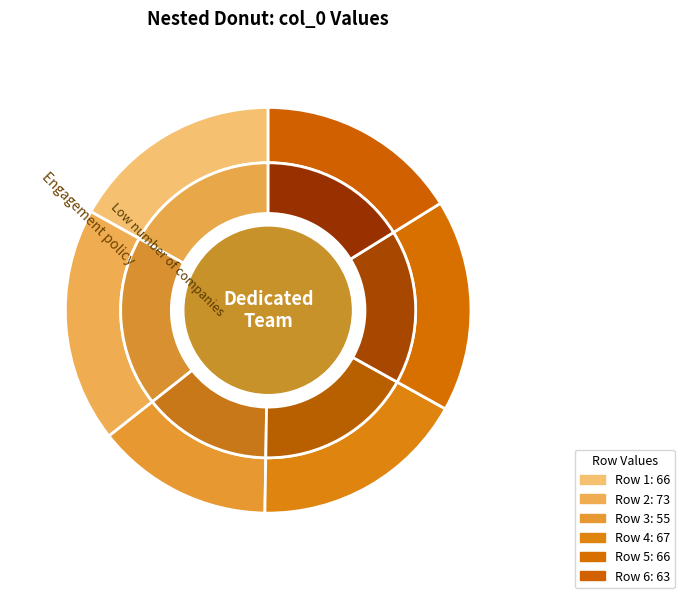

What is the total percentage of 66 and 73?

35.6%